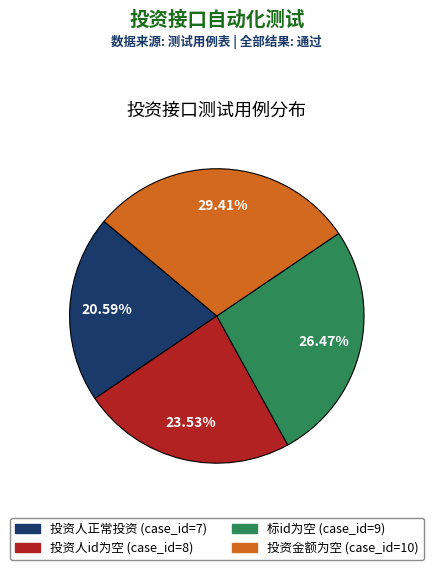

To the nearest percent, what portion does 投资金额为空 represent?

29%